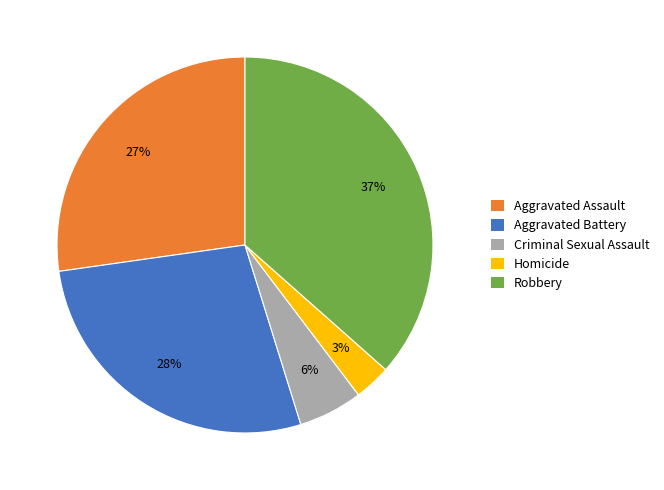

How many segments does this pie chart have?

5